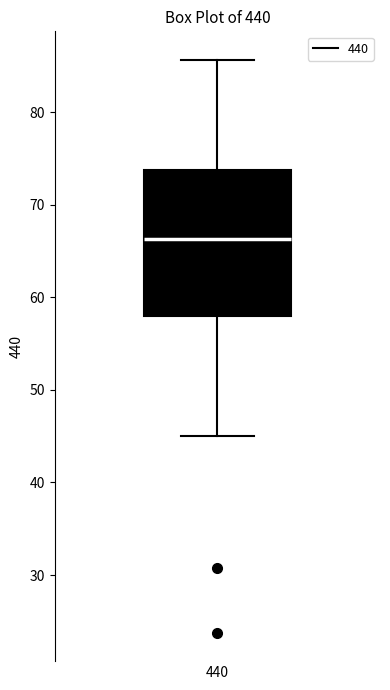

Where is the upper edge of the box at x = 440 on the y-axis? The values are not printed on the chart, so give them approximately, as read against the axis.

74